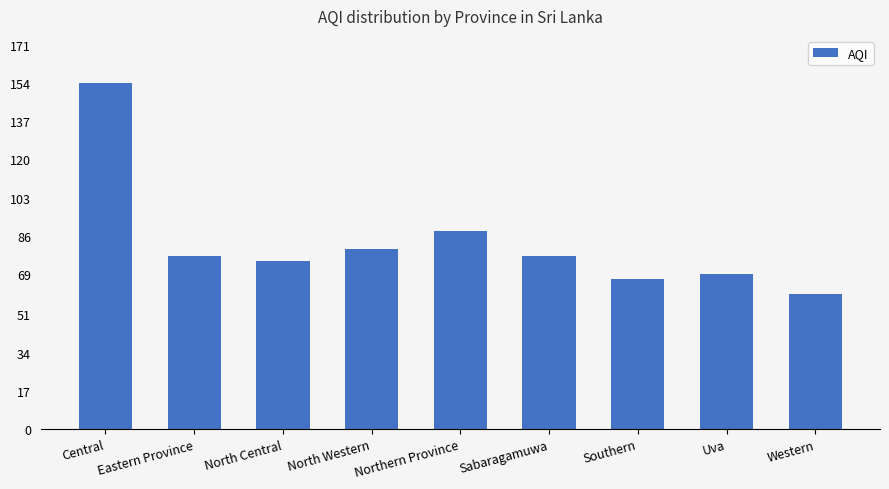

The chart shows a value of 29 at North Central. True or false?

False